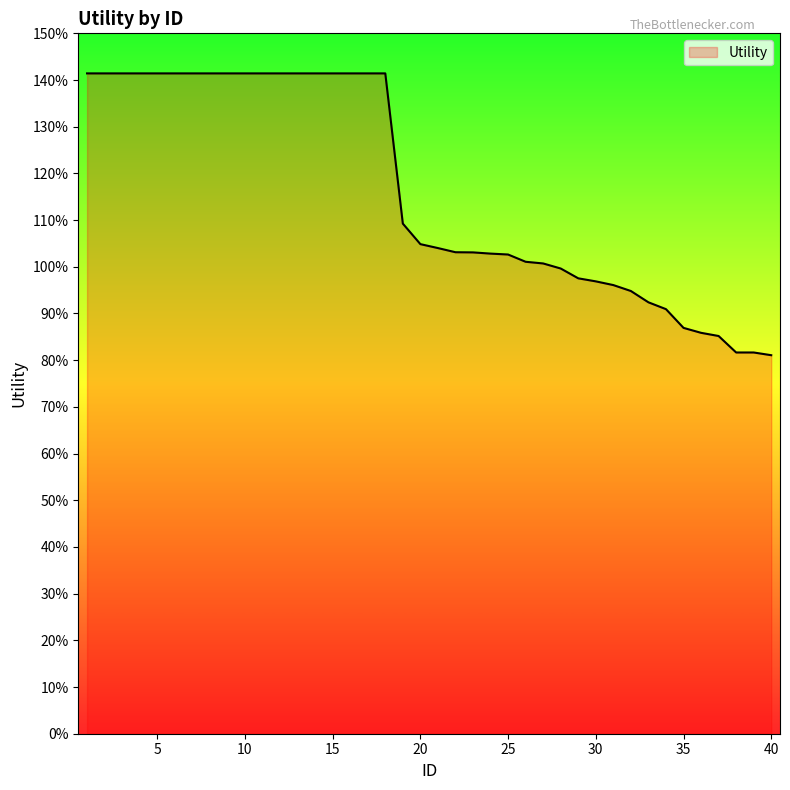

What is the average value?

1.2